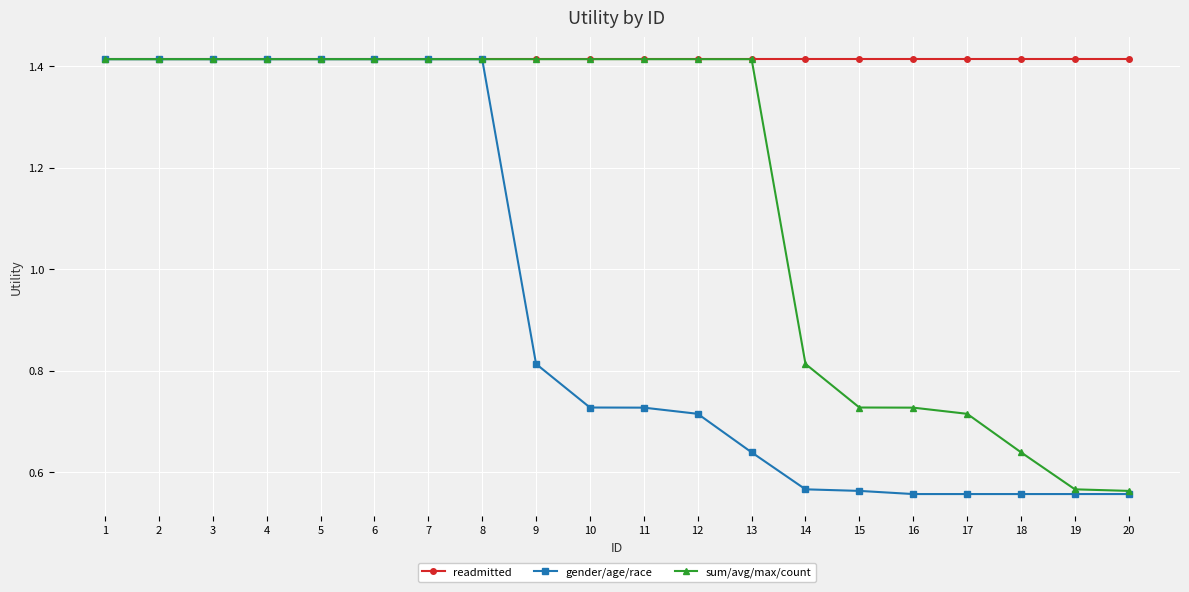

List the series in order of their overall mean, highest first.

readmitted, sum/avg/max/count, gender/age/race